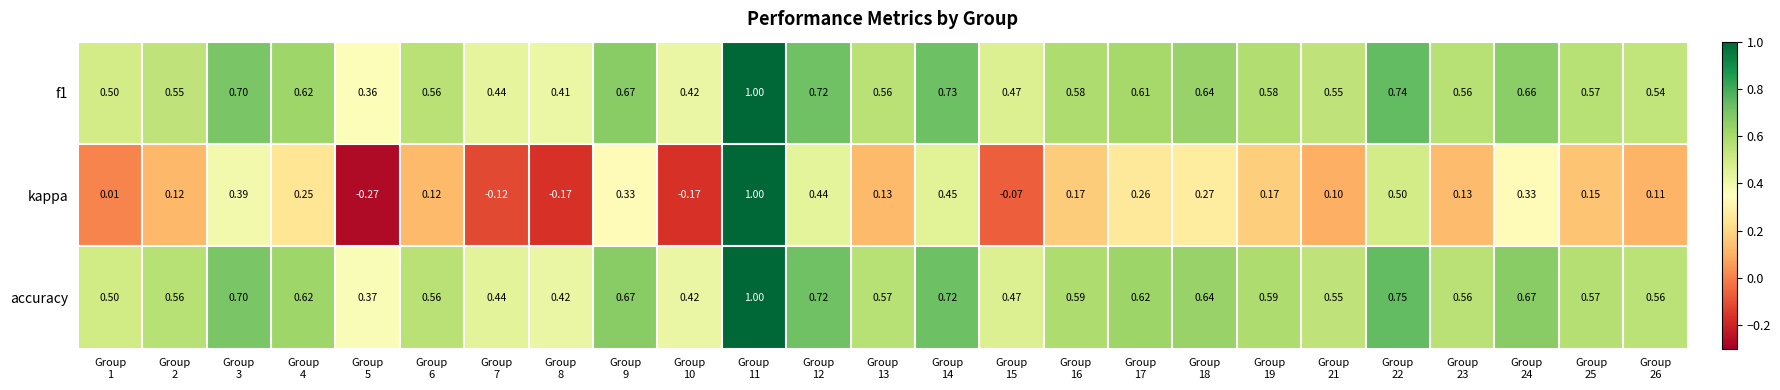

Which series has the largest range (max minus min)?

kappa